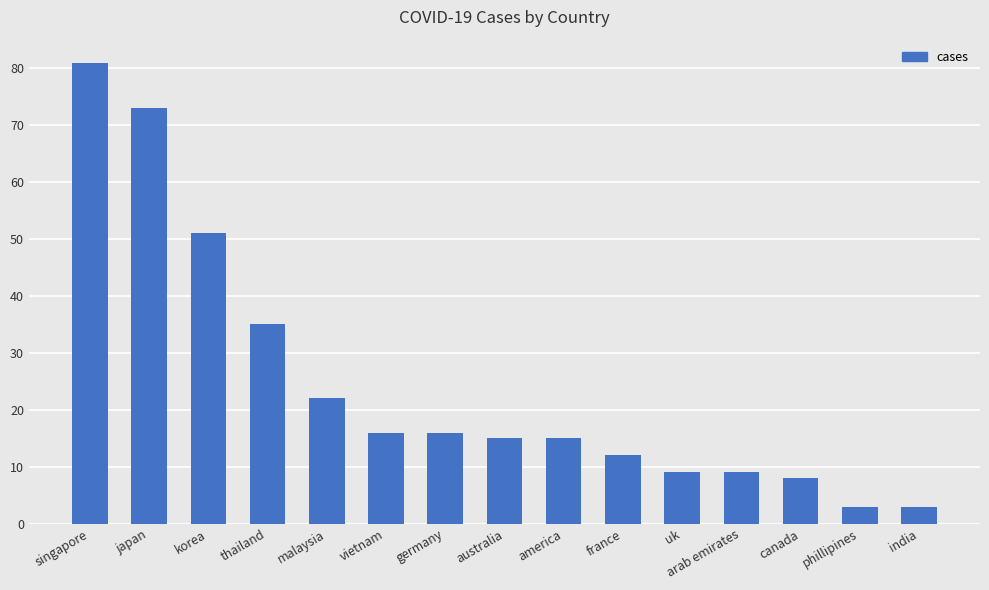

What is the label of the 4th bar from the left?

thailand